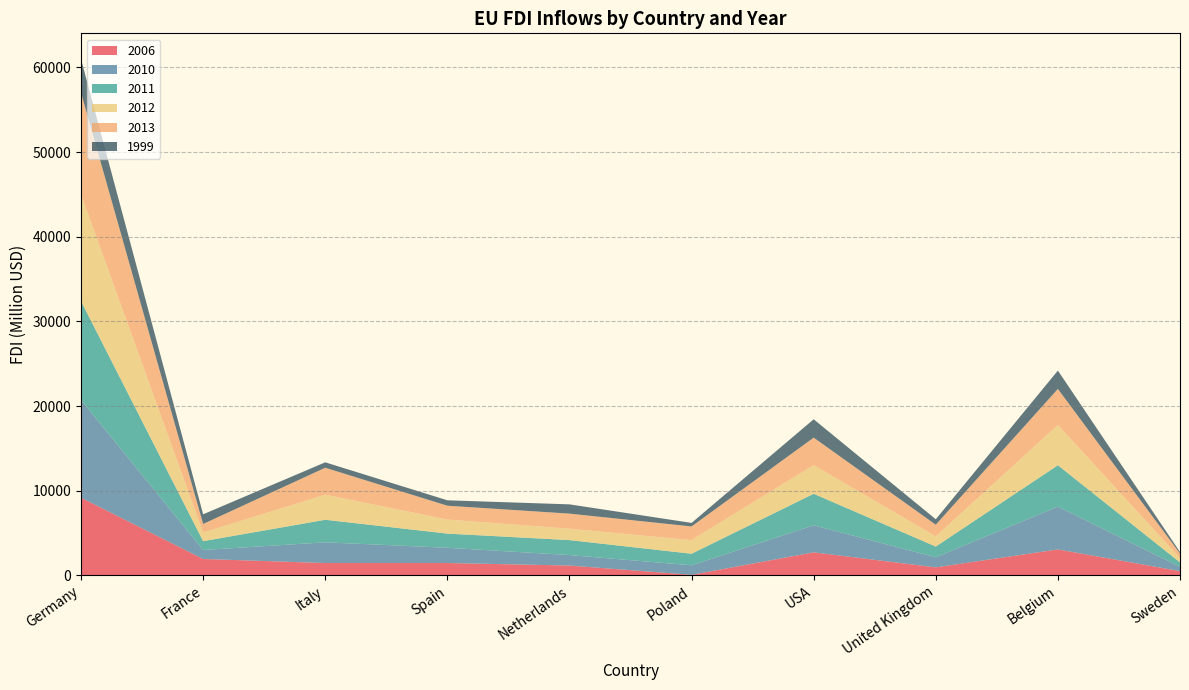

At which category is the sum across all series the highest?

Germany